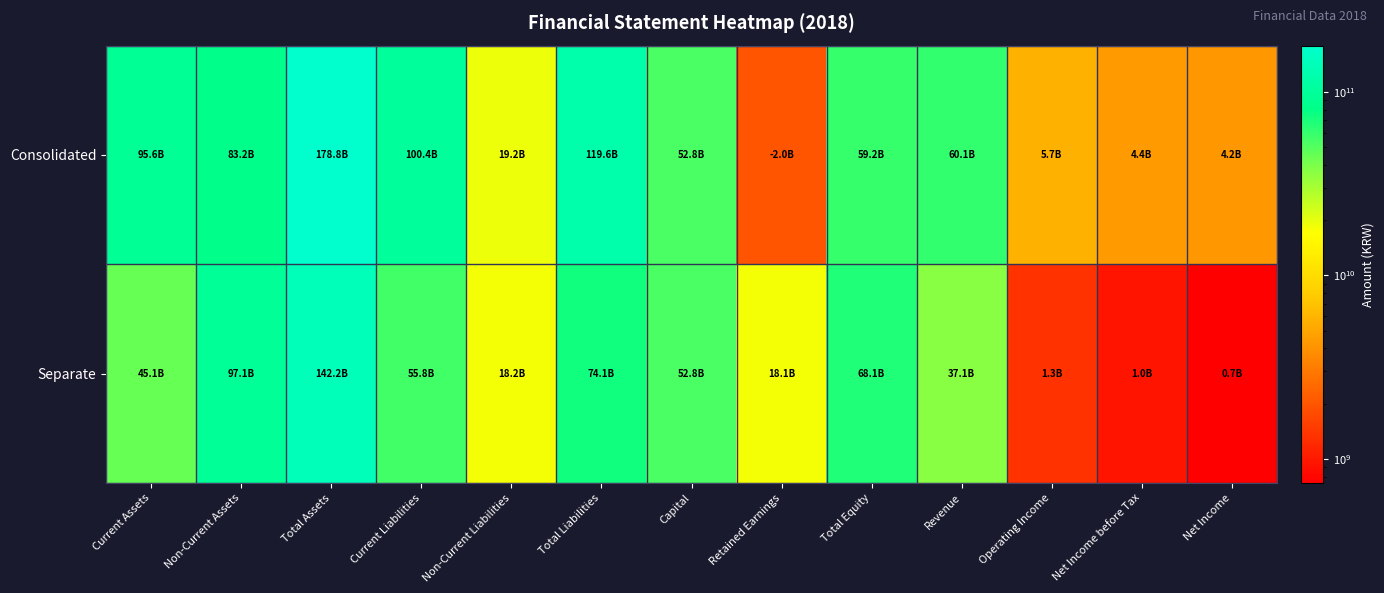

Reading right to left, list all the values displayed in this chart.

Consolidated: Net Income=4195717562	Net Income before Tax=4412499874	Operating Income=5745043040	Revenue=60145148081	Total Equity=59240601410	Retained Earnings=1975864439	Capital=52818177547	Total Liabilities=119590615077	Non-Current Liabilities=19226156138	Current Liabilities=100364458939	Total Assets=178831216487	Non-Current Assets=83188334732	Current Assets=95642881755
Separate: Net Income=738636148	Net Income before Tax=952585317	Operating Income=1328174286	Revenue=37086625101	Total Equity=68099631996	Retained Earnings=18065360591	Capital=52818177547	Total Liabilities=74088655011	Non-Current Liabilities=18243740361	Current Liabilities=55844914650	Total Assets=142188287007	Non-Current Assets=97123030644	Current Assets=45065256363